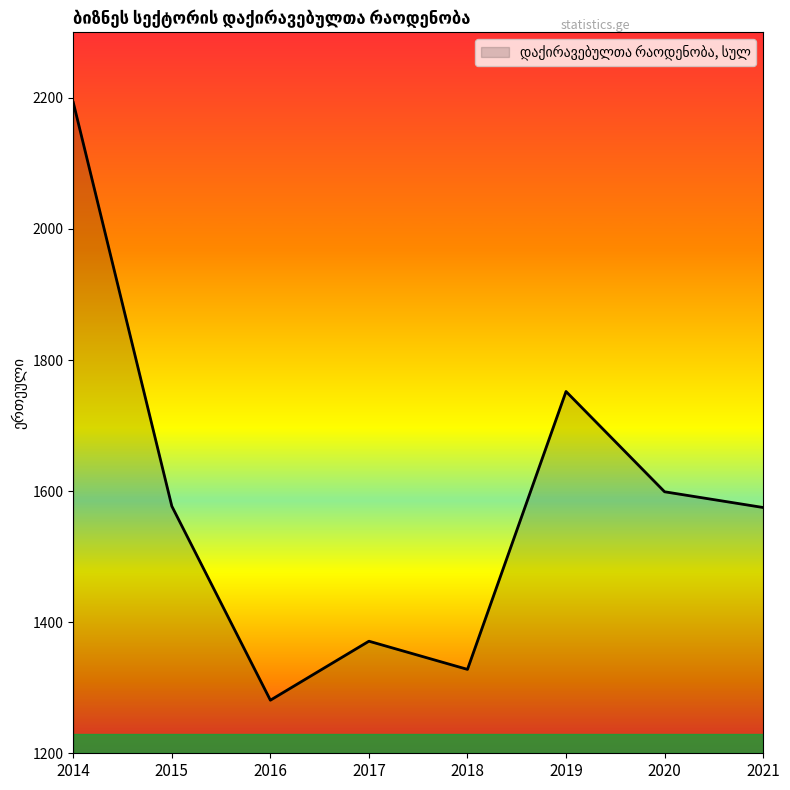

Approximately how many times larger is the value at 2020 compared to 2019?

0.9